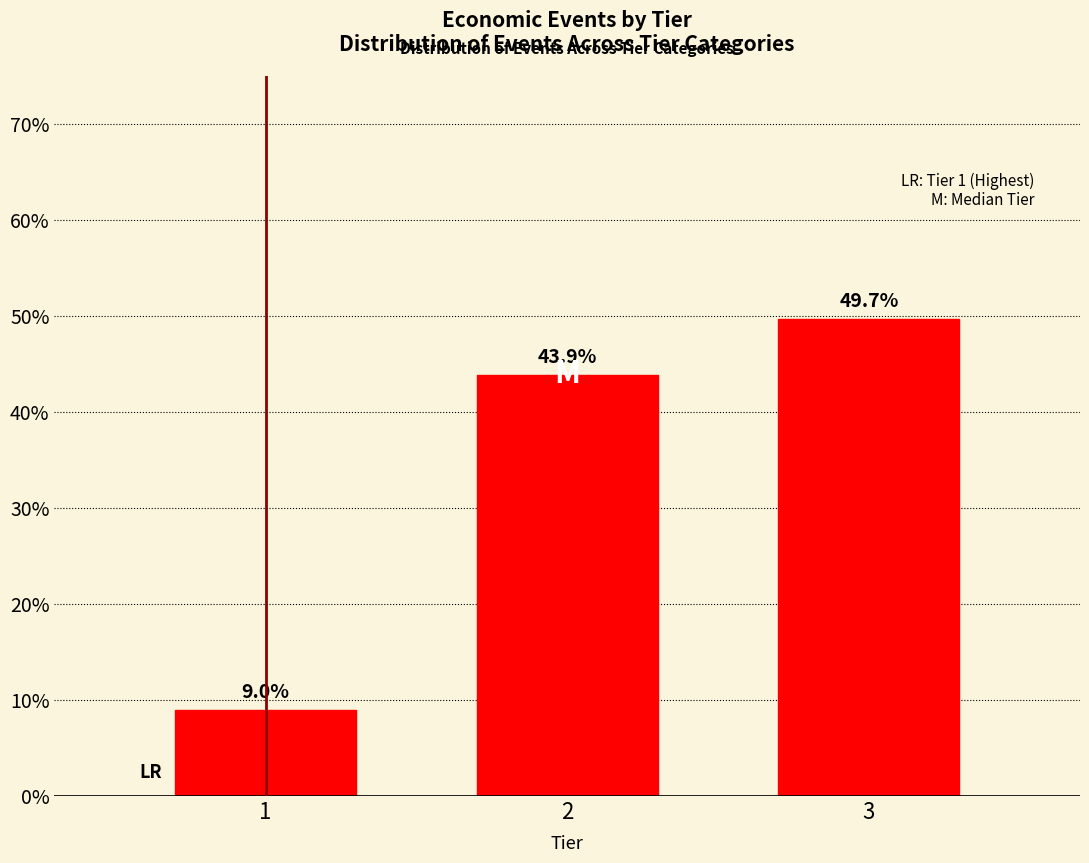

Reading right to left, extract all data points from this chart.

3=49.7	2=43.9	1=9.0